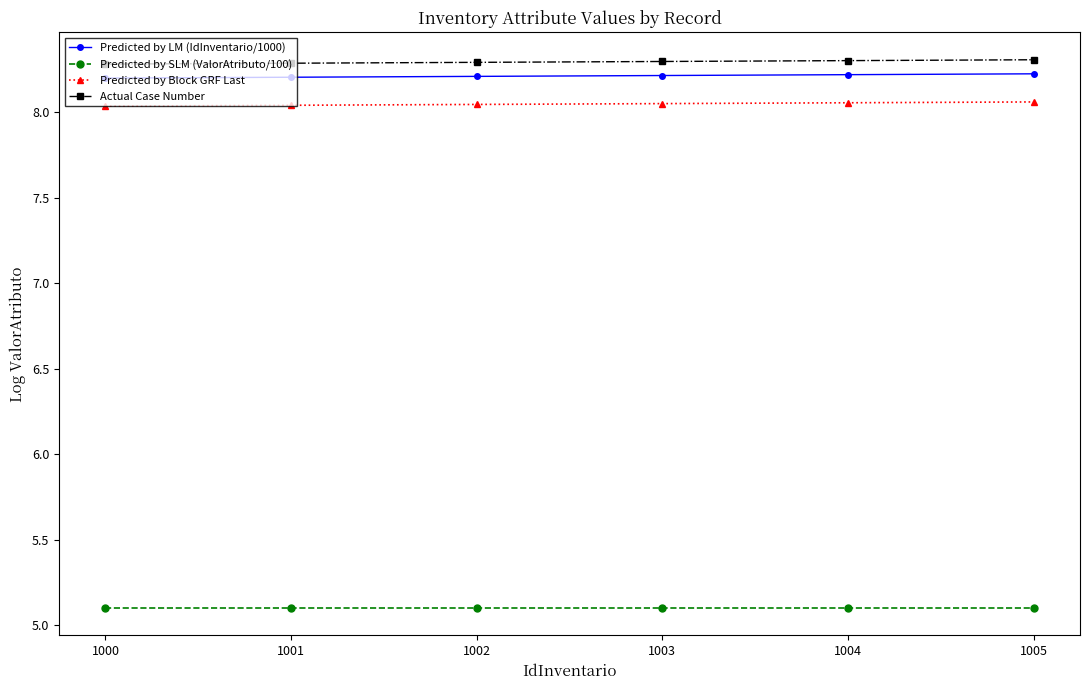

True or false: Actual Case Number has a value of 8.3 at 1001.

True